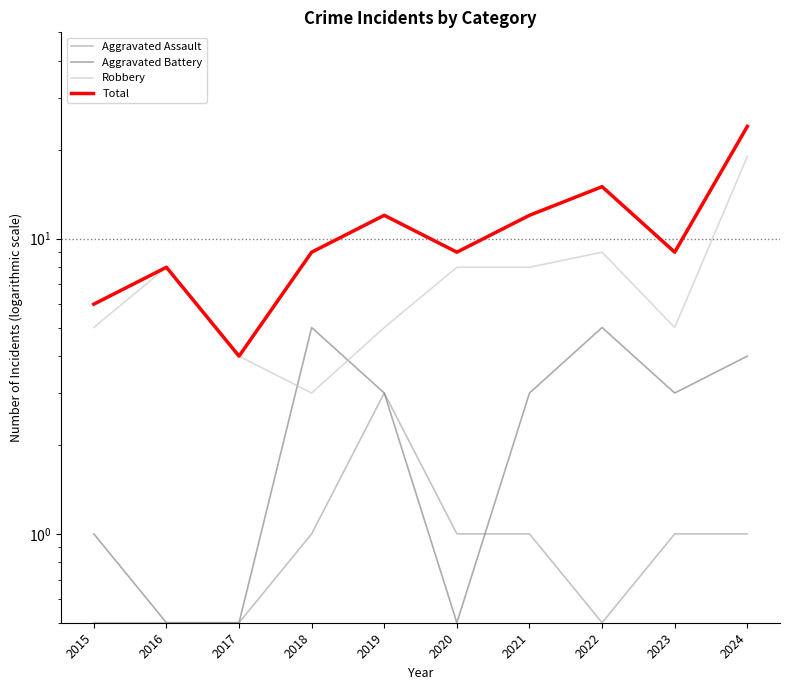

At which label is Total closest to 14?

2022